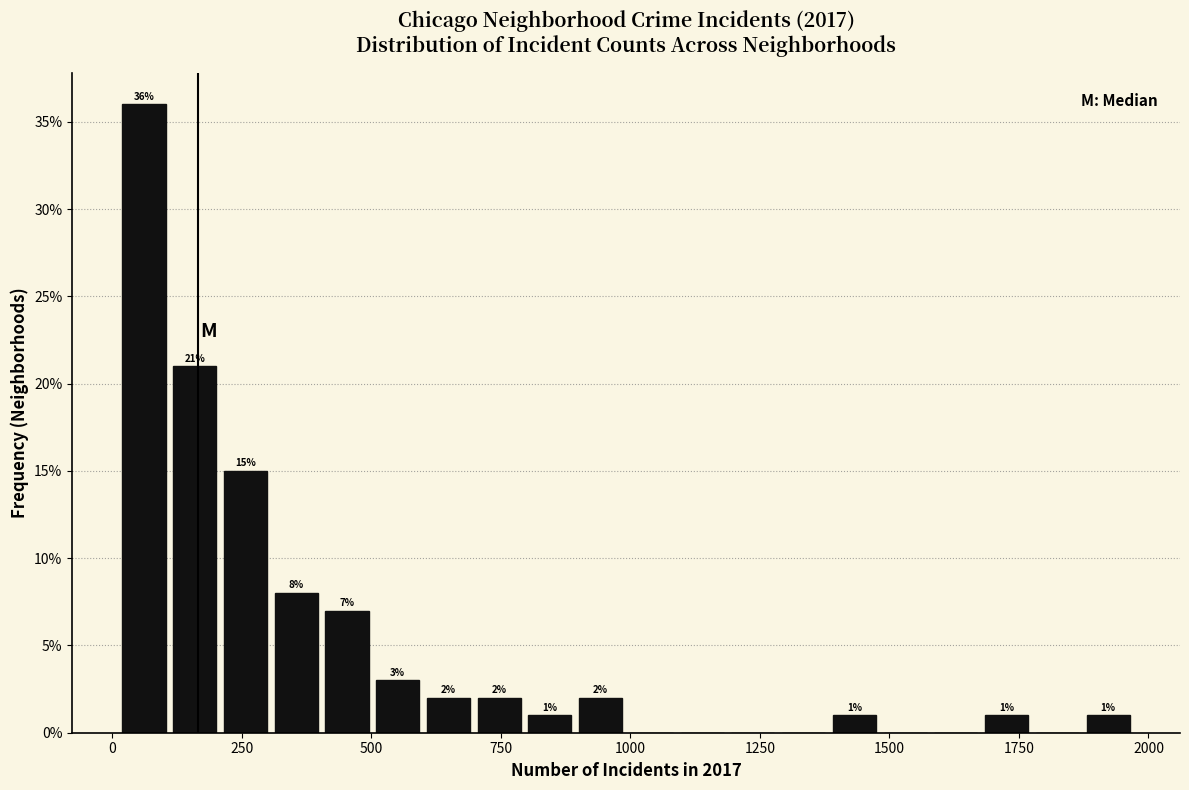

Read against the x-axis, roughly where is the centre of the tallest bar?

50